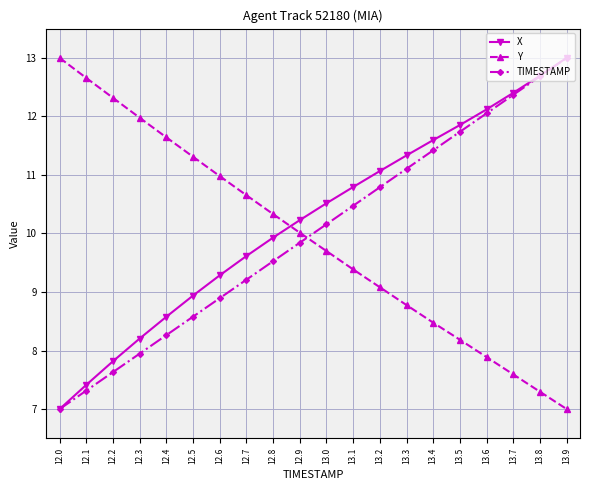

Is the value of TIMESTAMP at 12.5 greater than the value of X at 12.5?

No